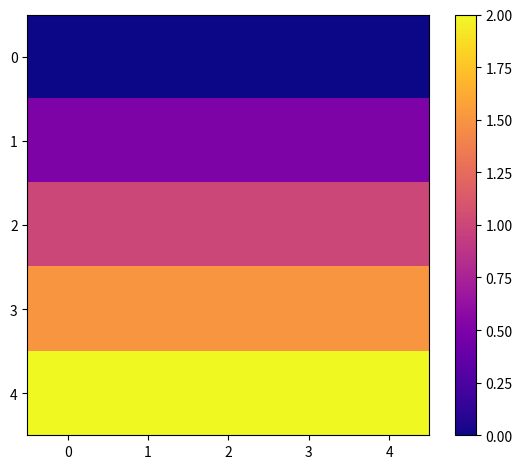

Reading left to right, extract all data points from this chart.

row_0: 0=0.0	1=0.0	2=0.0	3=0.0	4=0.0
row_1: 0=0.5	1=0.5	2=0.5	3=0.5	4=0.5
row_2: 0=1.0	1=1.0	2=1.0	3=1.0	4=1.0
row_3: 0=1.5	1=1.5	2=1.5	3=1.5	4=1.5
row_4: 0=2.0	1=2.0	2=2.0	3=2.0	4=2.0